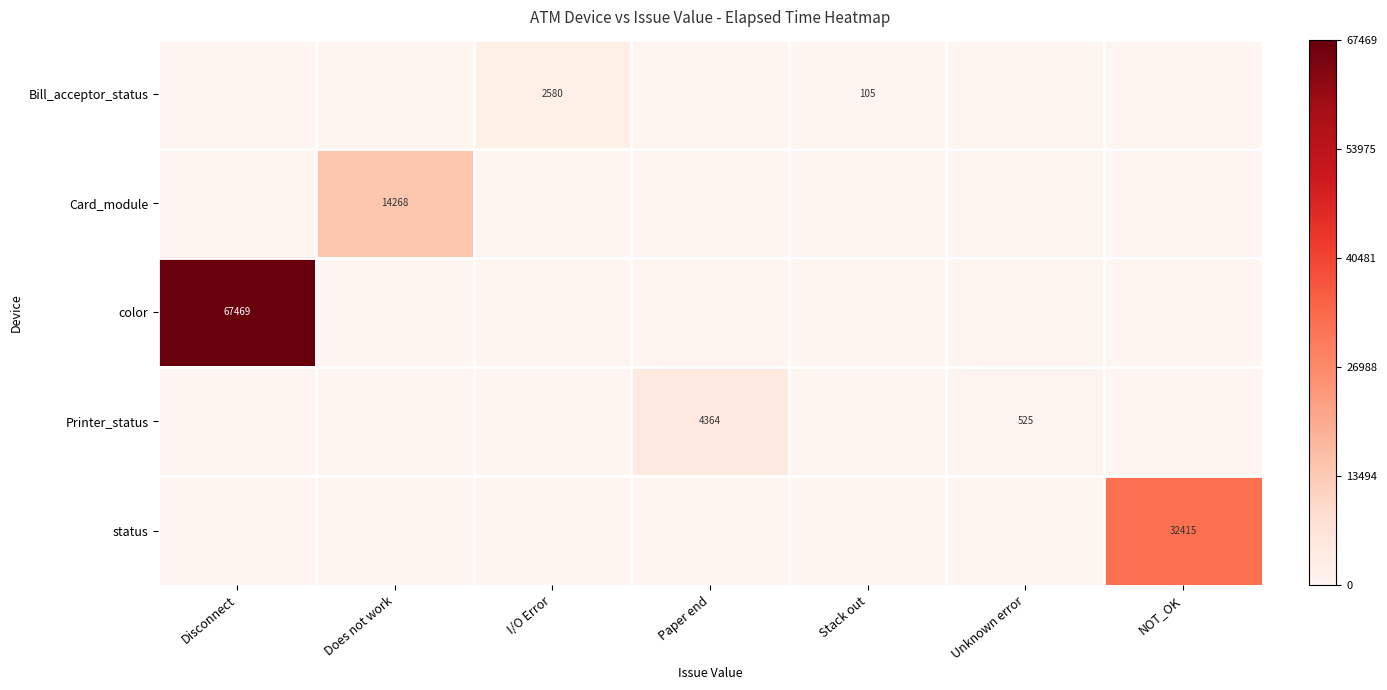

Is it true that Bill_acceptor_status equals 2580 at I/O Error?

True